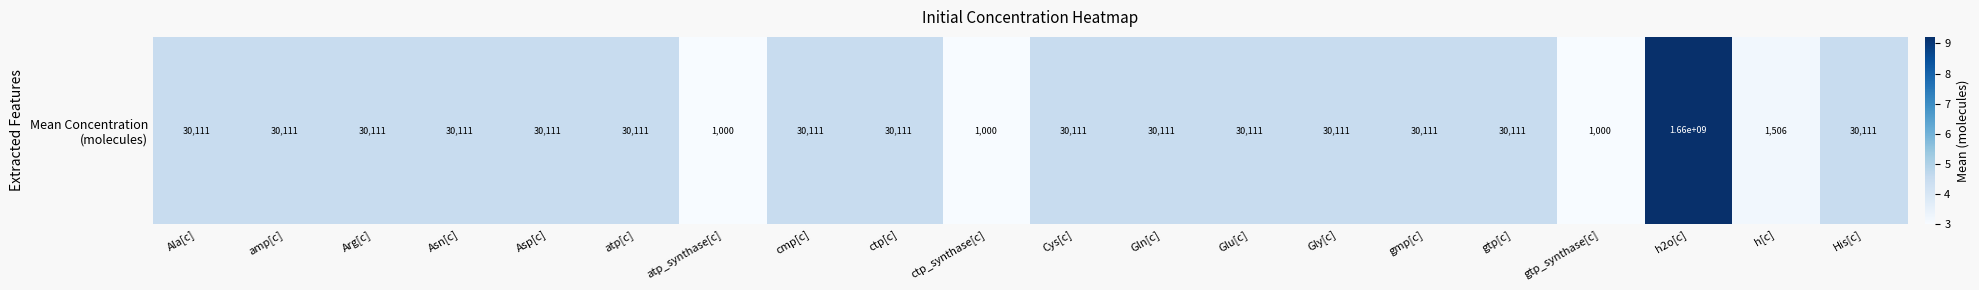

At which category does the chart reach its minimum across all series?

atp_synthase[c]